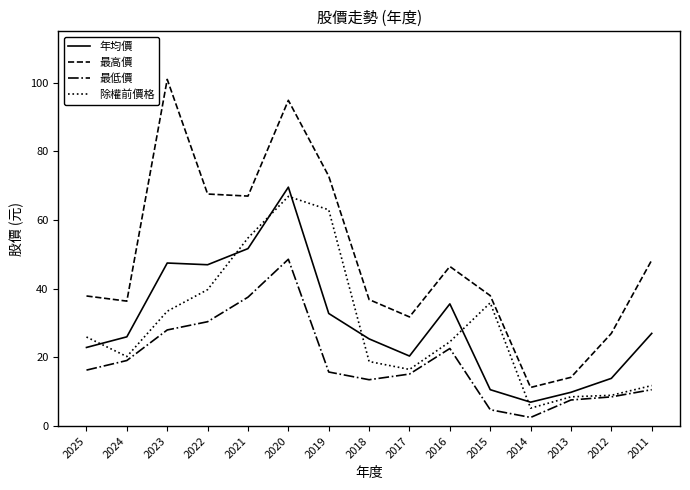

The 最低價 series shows 15.8 at 2019. True or false?

True